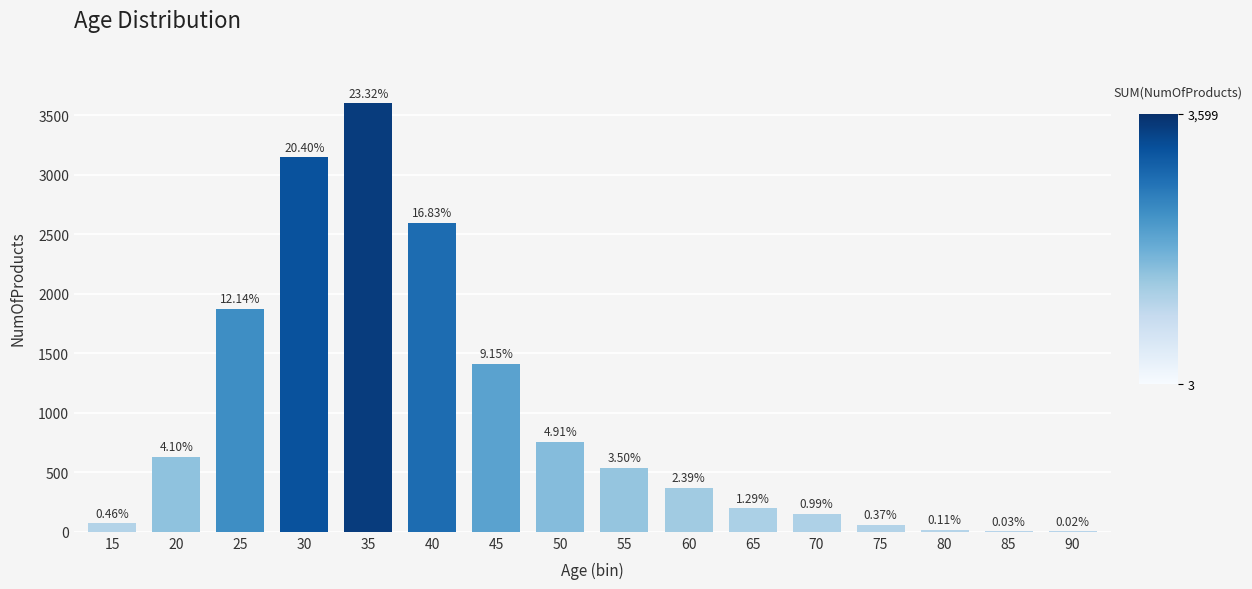

Are the bars horizontal?

No